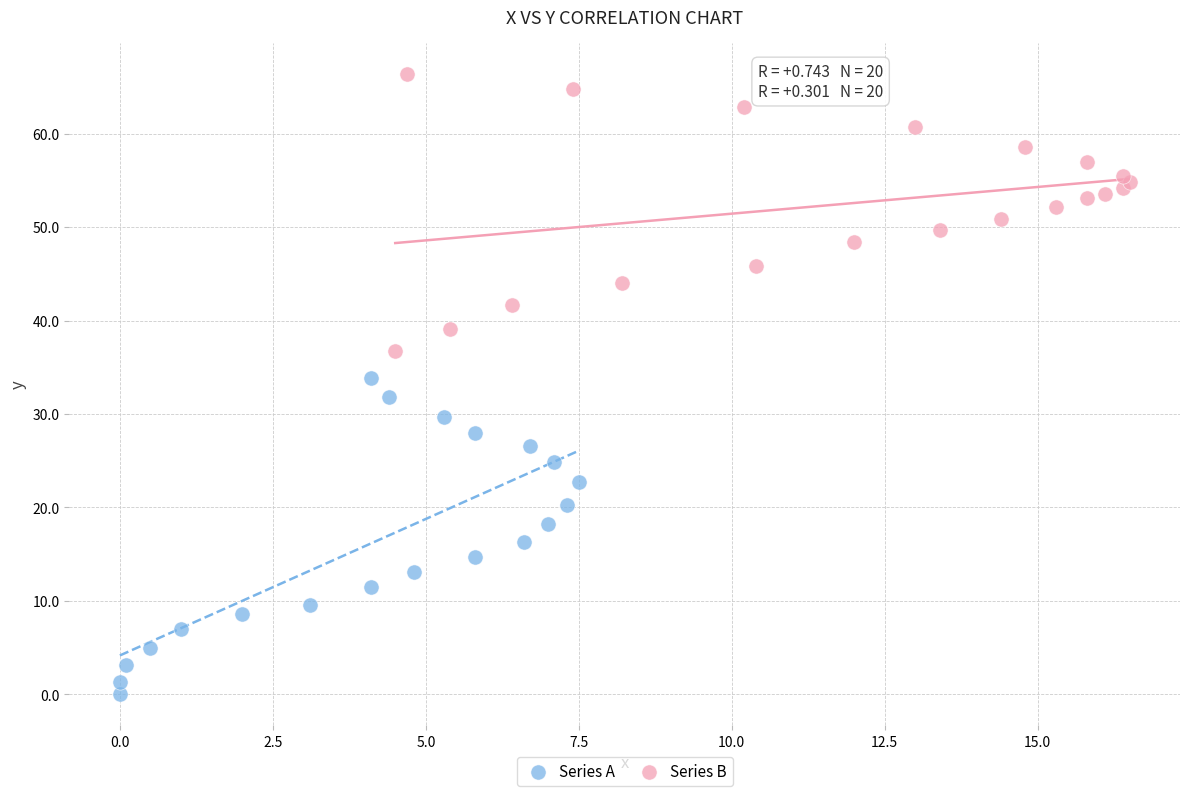

Which series has the largest Y range (max minus min)?

Series A